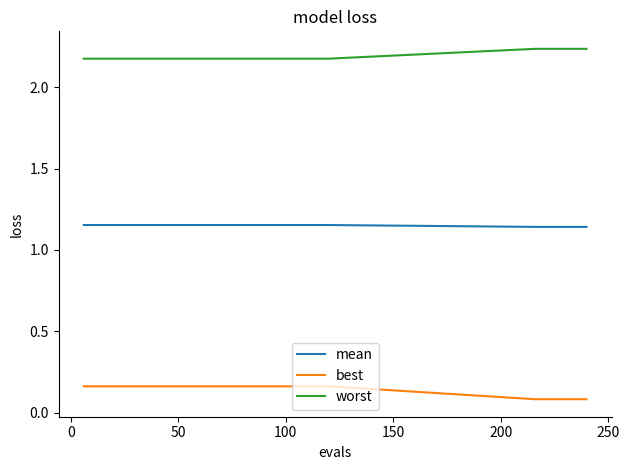

True or false: worst and best cross at least once.

False